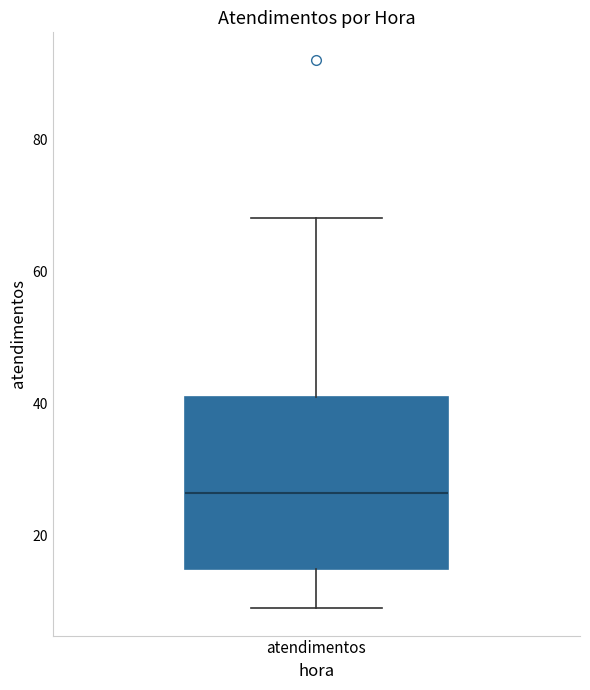

Read this box plot against the y-axis: the position of the median line, the range covered by the box, and the ends of both whiskers. The values are not printed on the chart, so give them approximately, as read against the axis.

median 26, box 16 to 42, whiskers 10 to 68